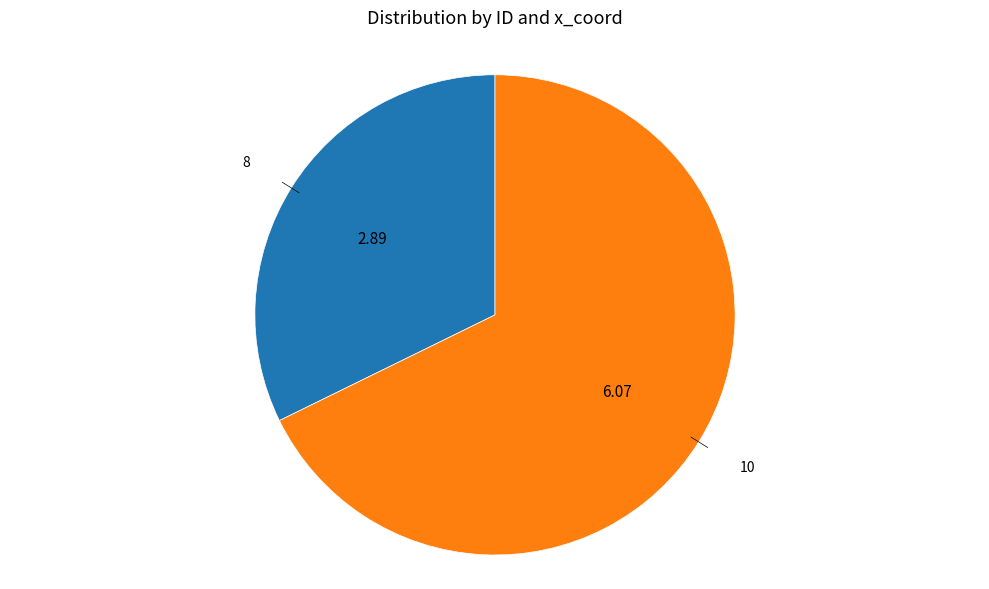

Is there a majority slice in this chart?

Yes